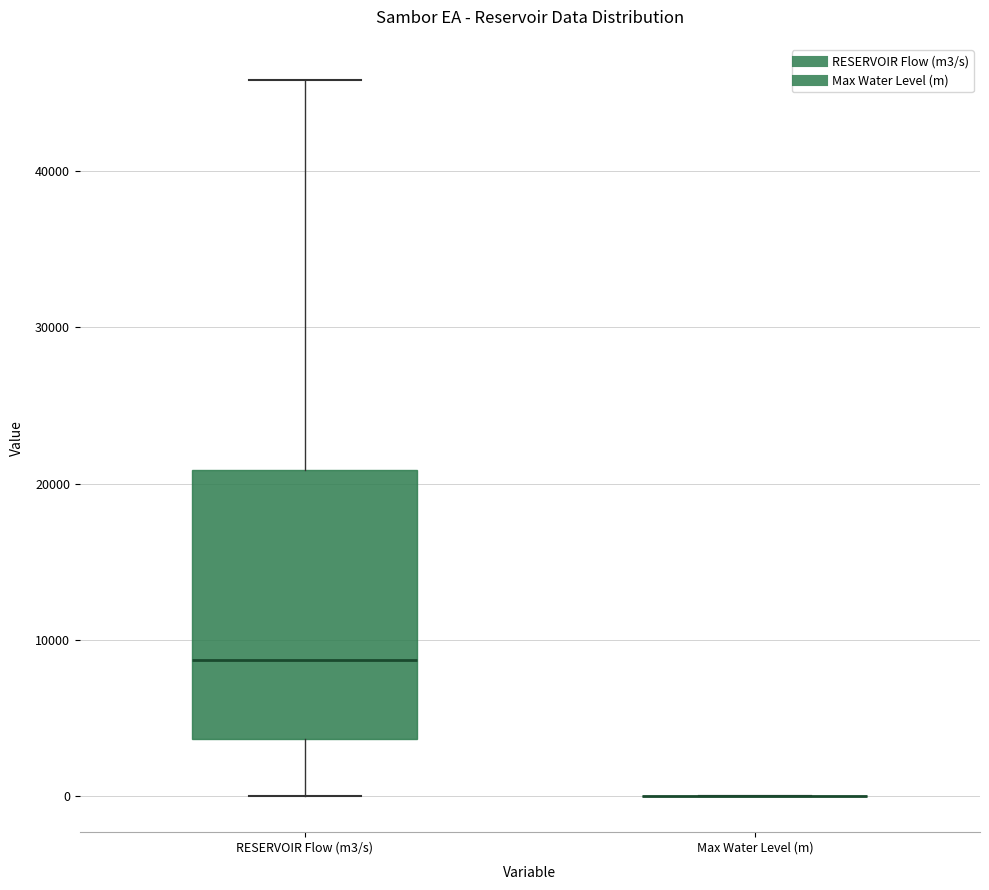

Where does the upper whisker of the box for RESERVOIR Flow (m3/s) end on the y-axis? The values are not printed on the chart, so give them approximately, as read against the axis.

46000